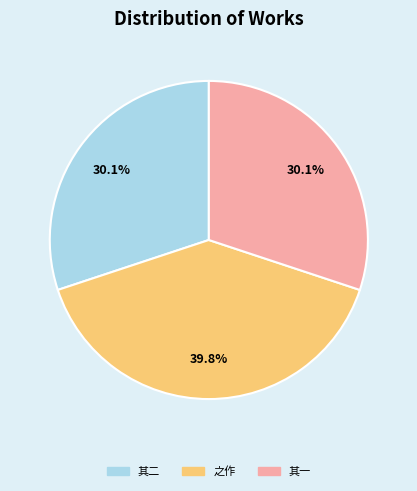

Which has a higher value, 其二 or 之作?

之作